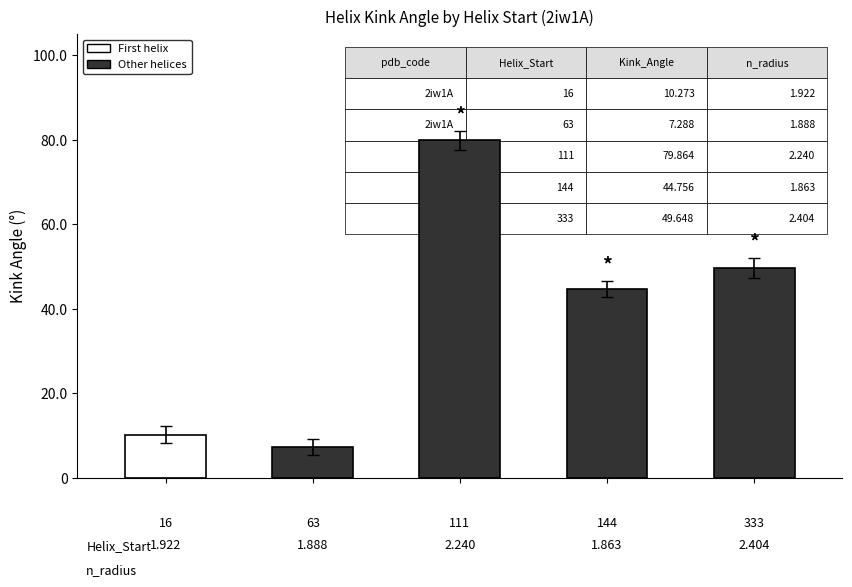

What is the difference between the second highest and second lowest values?

39.4